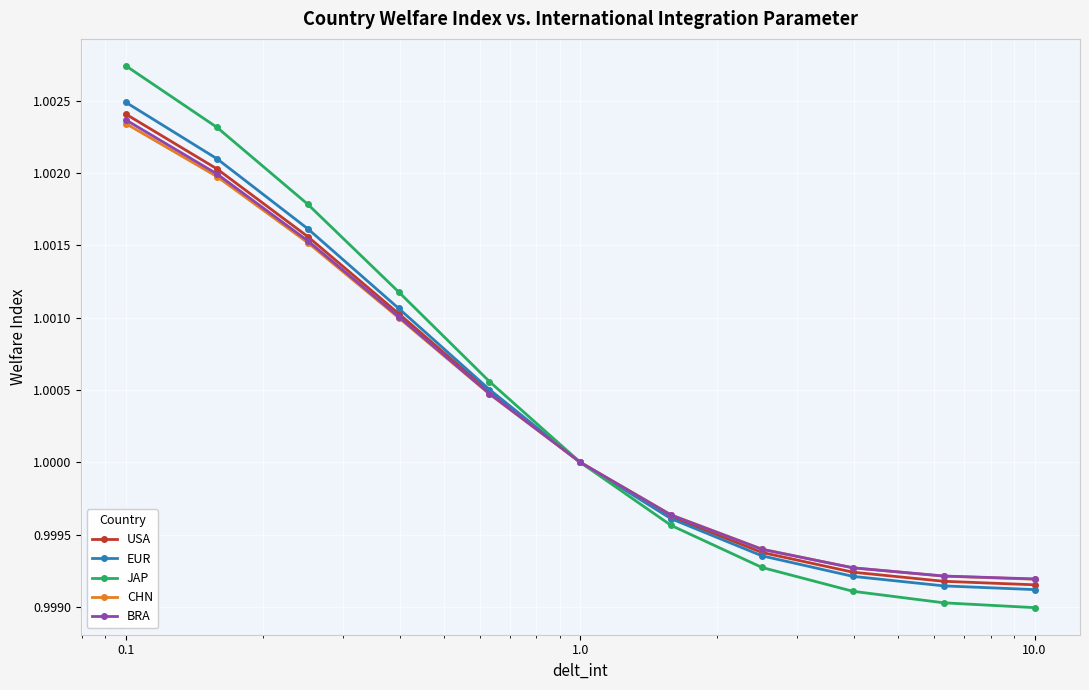

True or false: JAP has more than 1 interior local peaks.

False